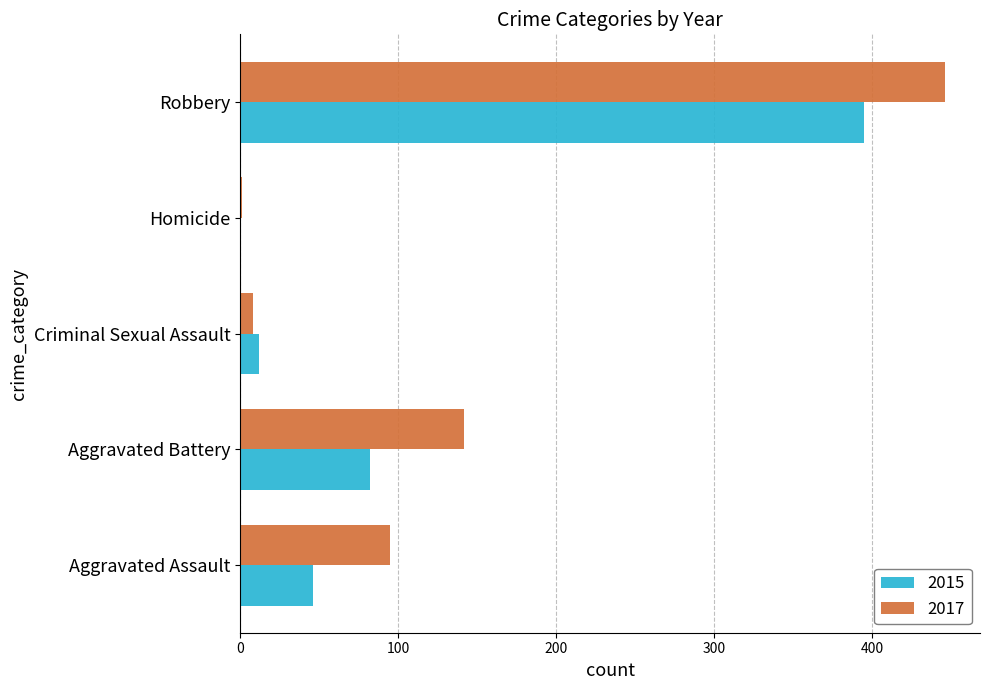

Which series has the largest total across all categories?

2017